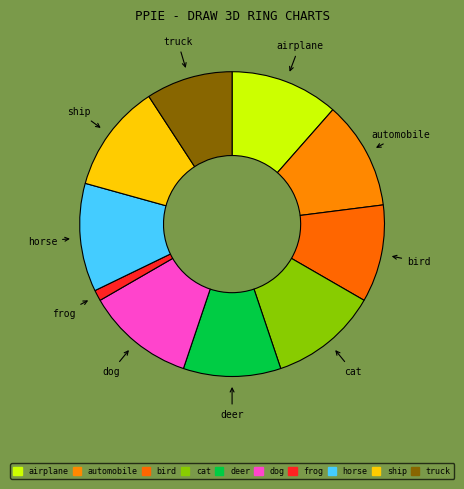

Combined, do frog and cat account for over 50%?

No